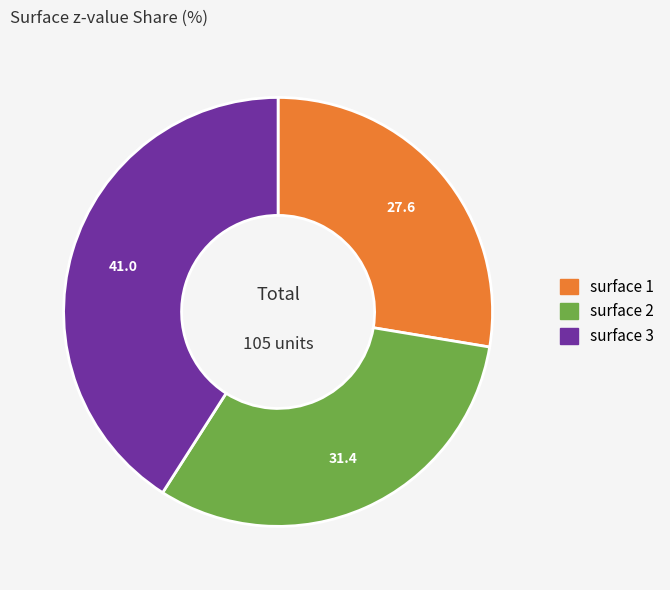

How many segments does this pie chart have?

3